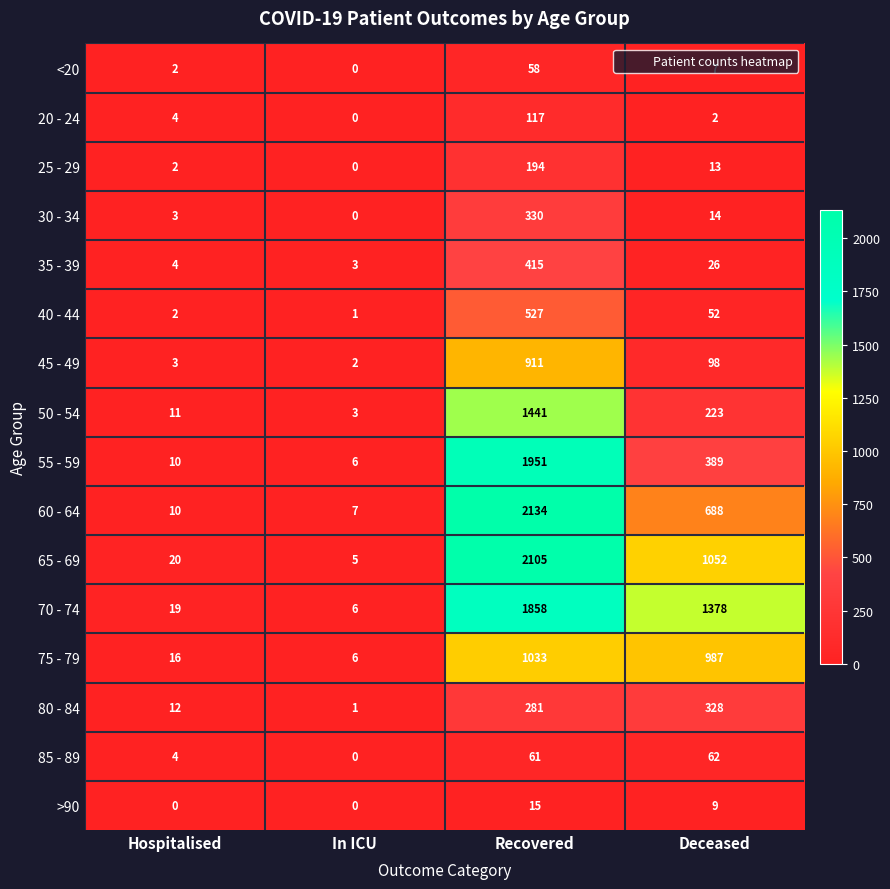

Which series has the largest total across all categories?

70 - 74